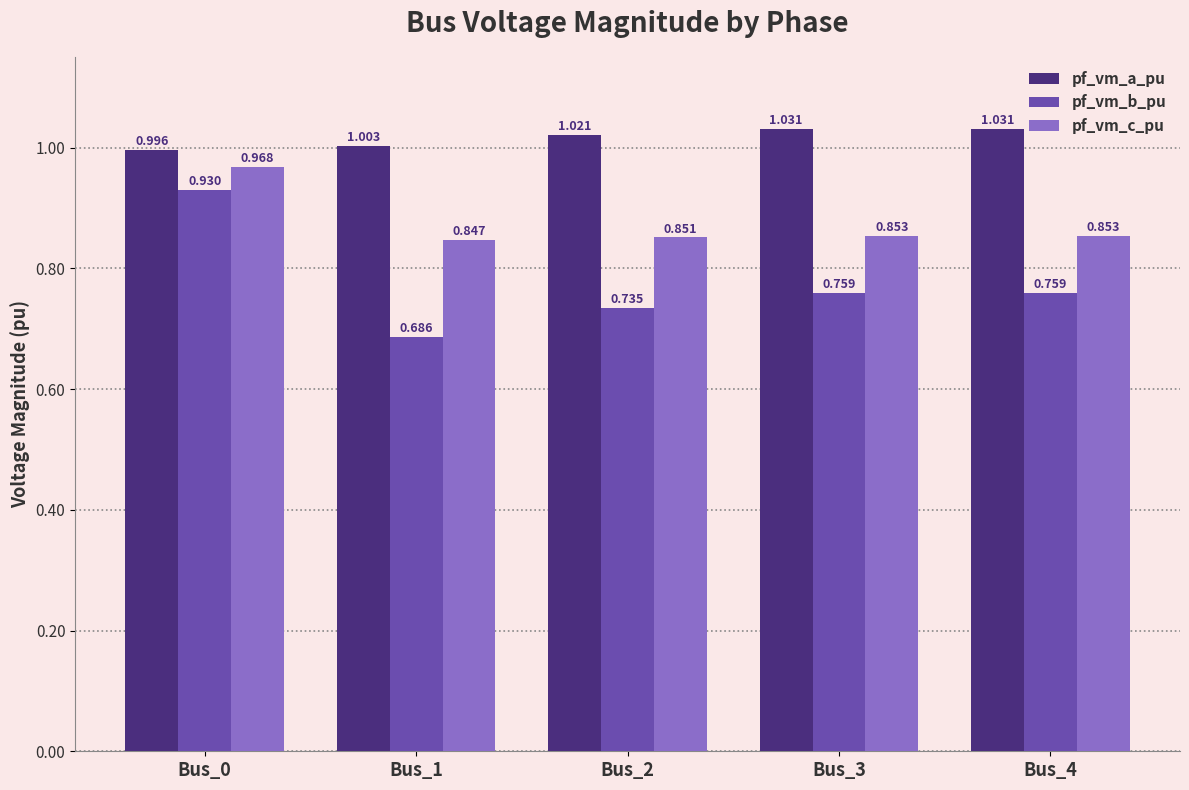

At Bus_1, list the series in order from largest to smallest.

pf_vm_a_pu, pf_vm_c_pu, pf_vm_b_pu